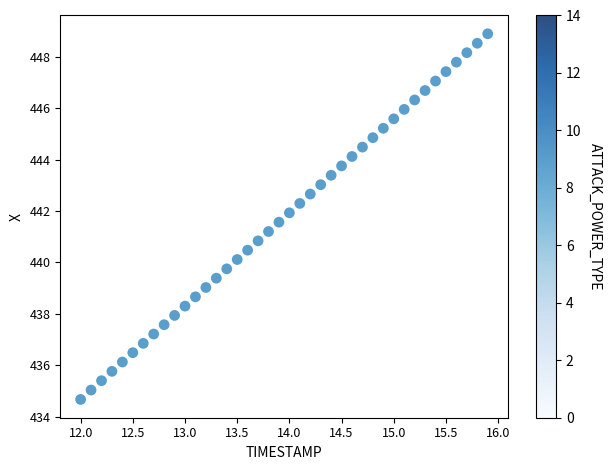

What is the range of Y values (max minus min)?

14.2